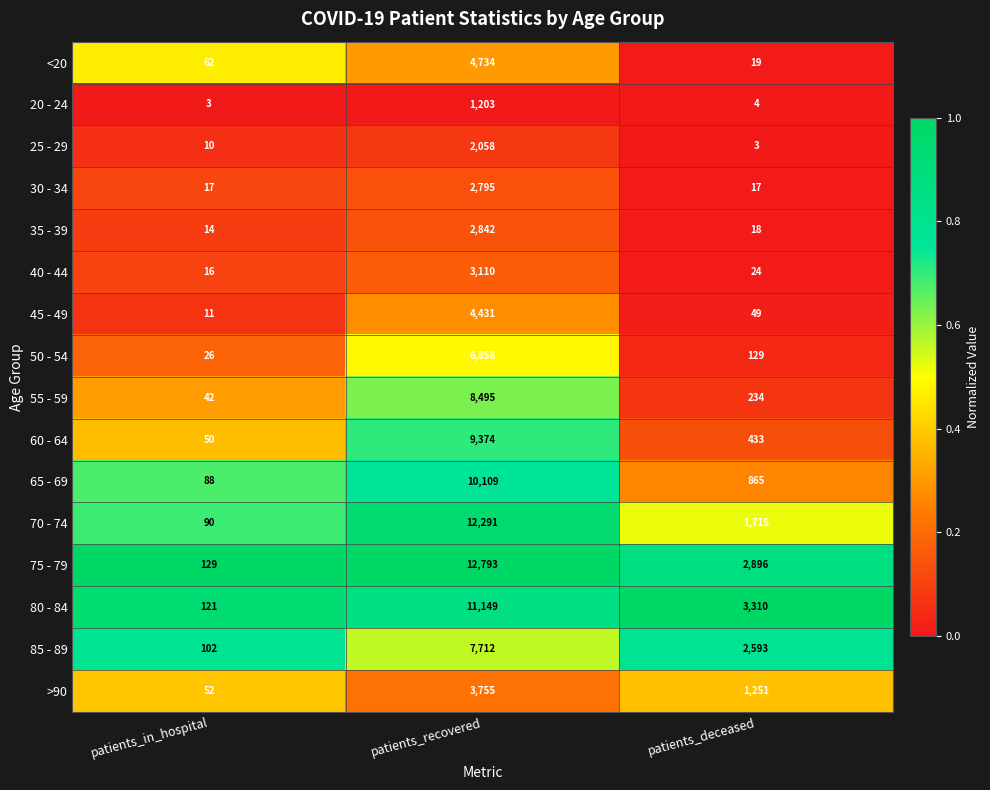

How many series are shown in this chart?

16